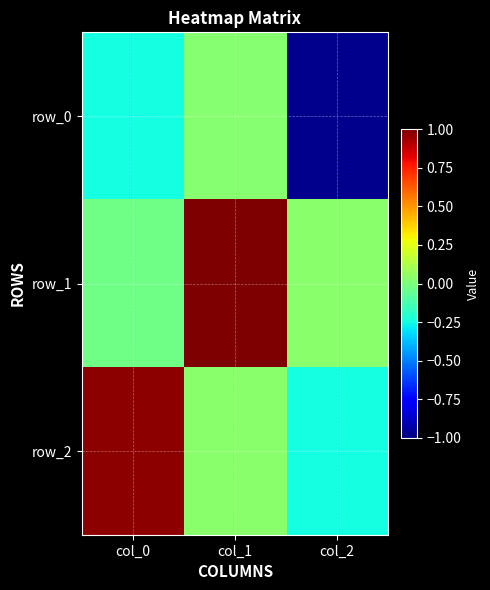

How many values in the row_2 series exceed 0?

2